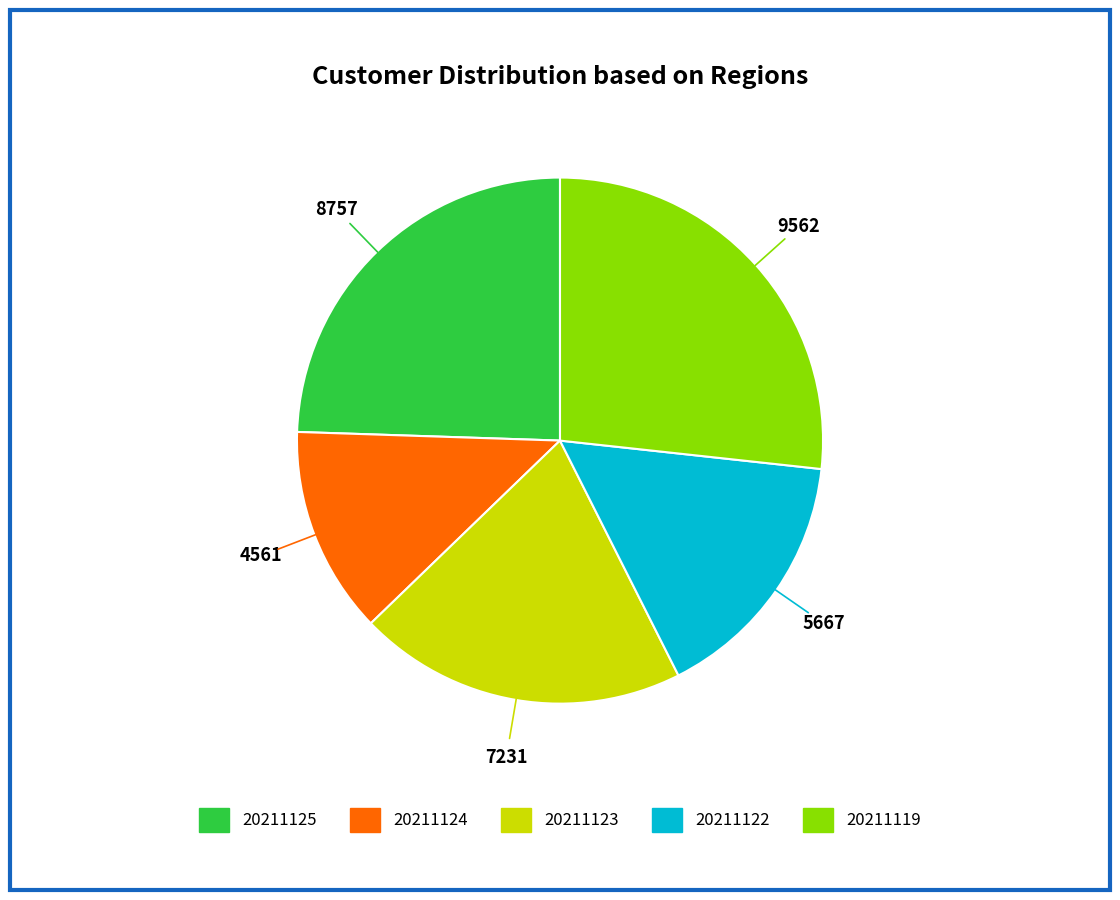

Is there a majority slice in this chart?

No